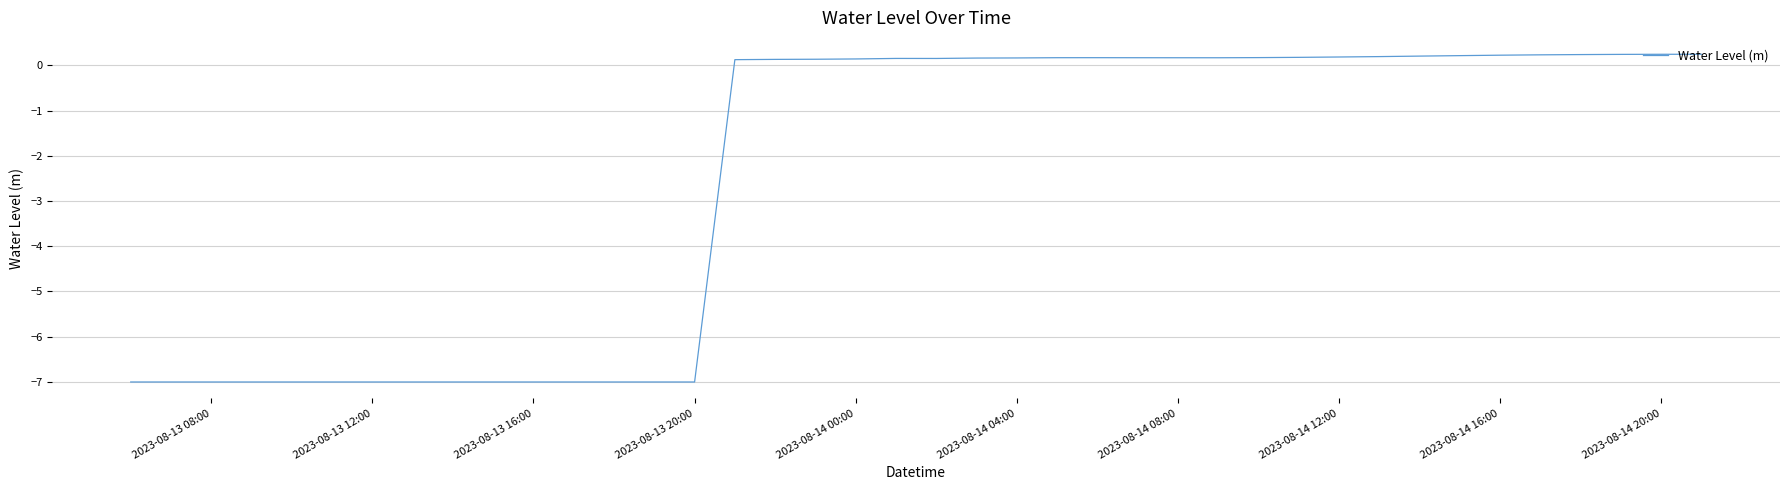

What is the minimum value shown in the chart?

-7.0